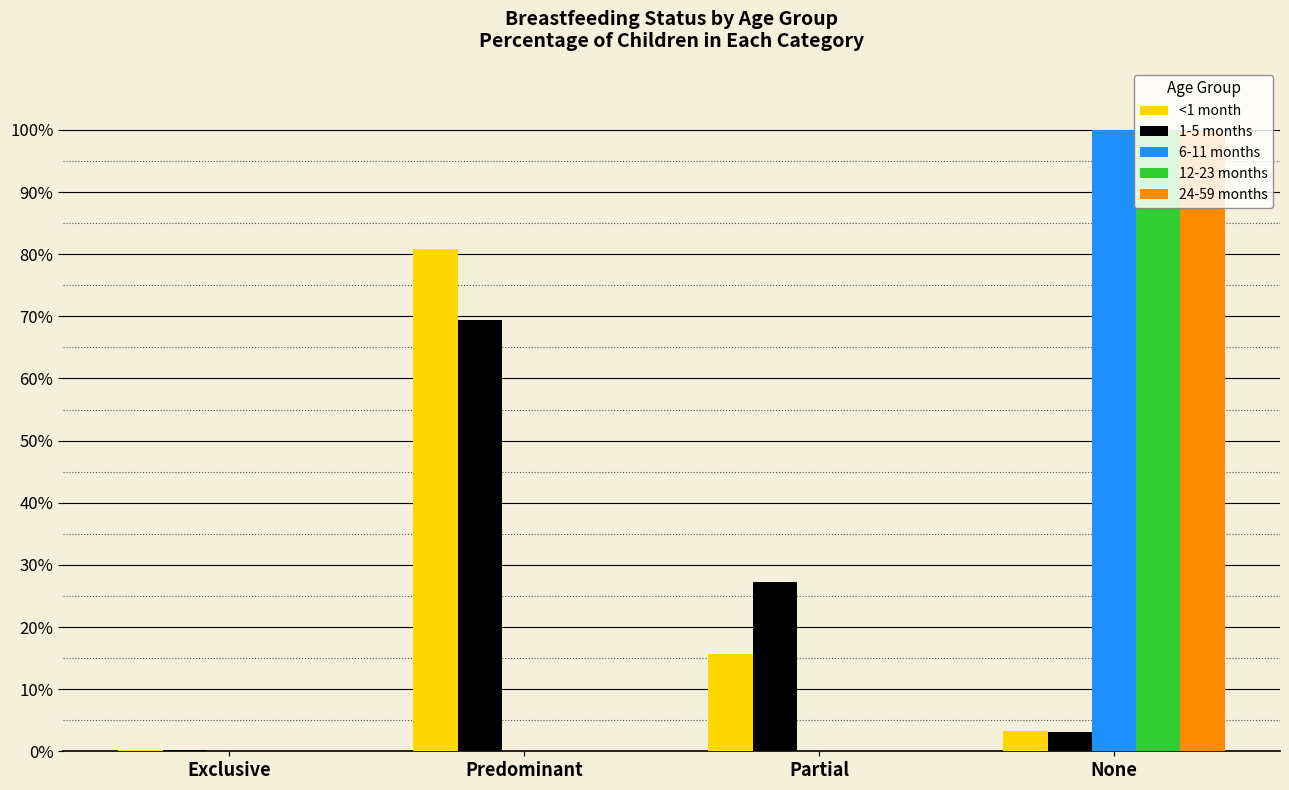

At Predominant, list the series in order from largest to smallest.

<1 month, 1-5 months, 6-11 months, 12-23 months, 24-59 months